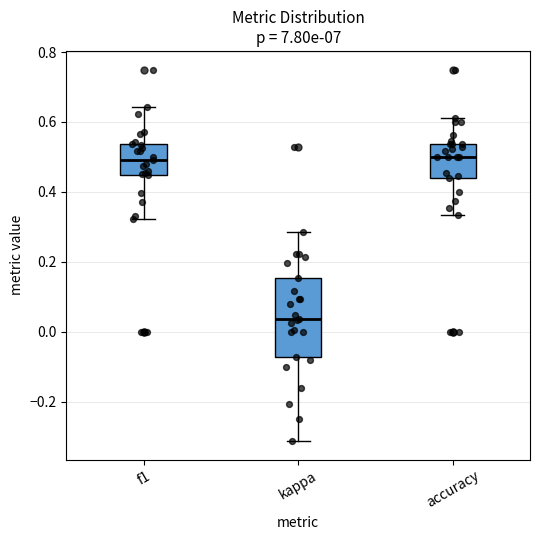

Where is the lower edge of the box for accuracy on the y-axis? The values are not printed on the chart, so give them approximately, as read against the axis.

0.44